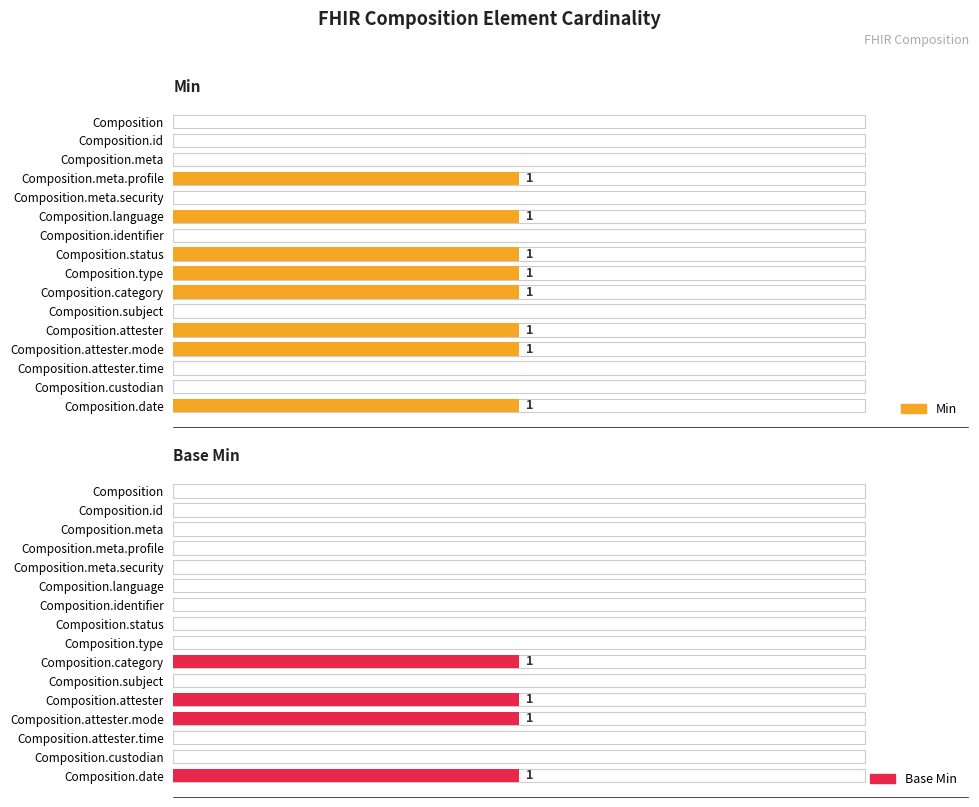

What is the sum of all Min values?

8